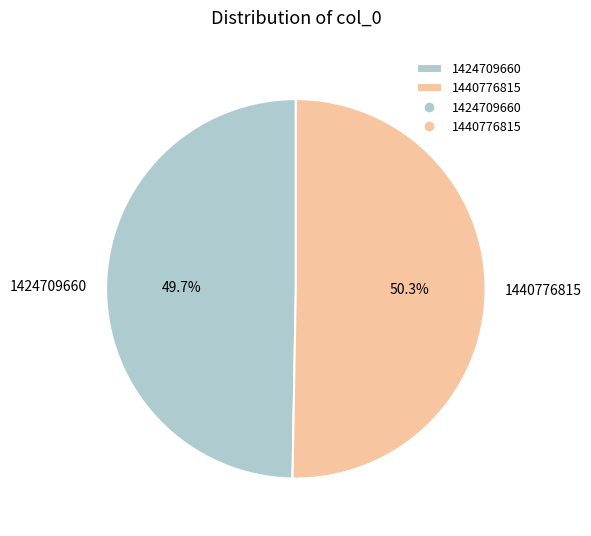

Which category has the smallest portion of the pie?

1424709660